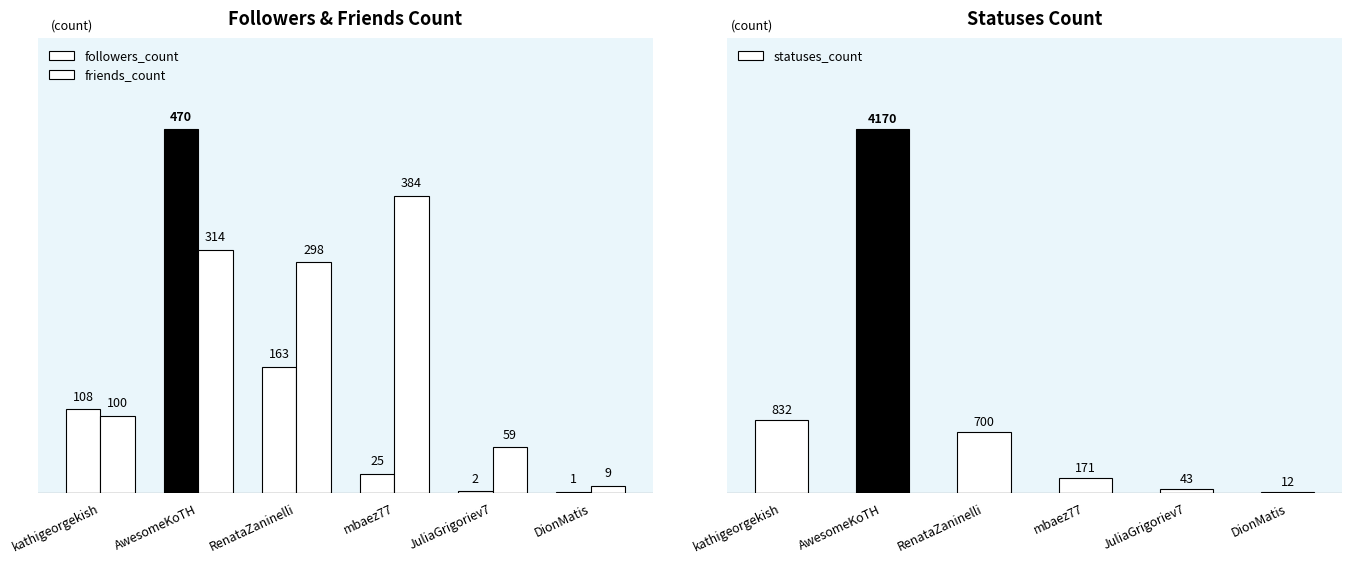

Reading right to left, what are all the values shown in this chart?

followers_count: DionMatis=1	JuliaGrigoriev7=2	mbaez77=25	RenataZaninelli=163	AwesomeKoTH=470	kathigeorgekish=108
friends_count: DionMatis=9	JuliaGrigoriev7=59	mbaez77=384	RenataZaninelli=298	AwesomeKoTH=314	kathigeorgekish=100
statuses_count: DionMatis=12	JuliaGrigoriev7=43	mbaez77=171	RenataZaninelli=700	AwesomeKoTH=4170	kathigeorgekish=832